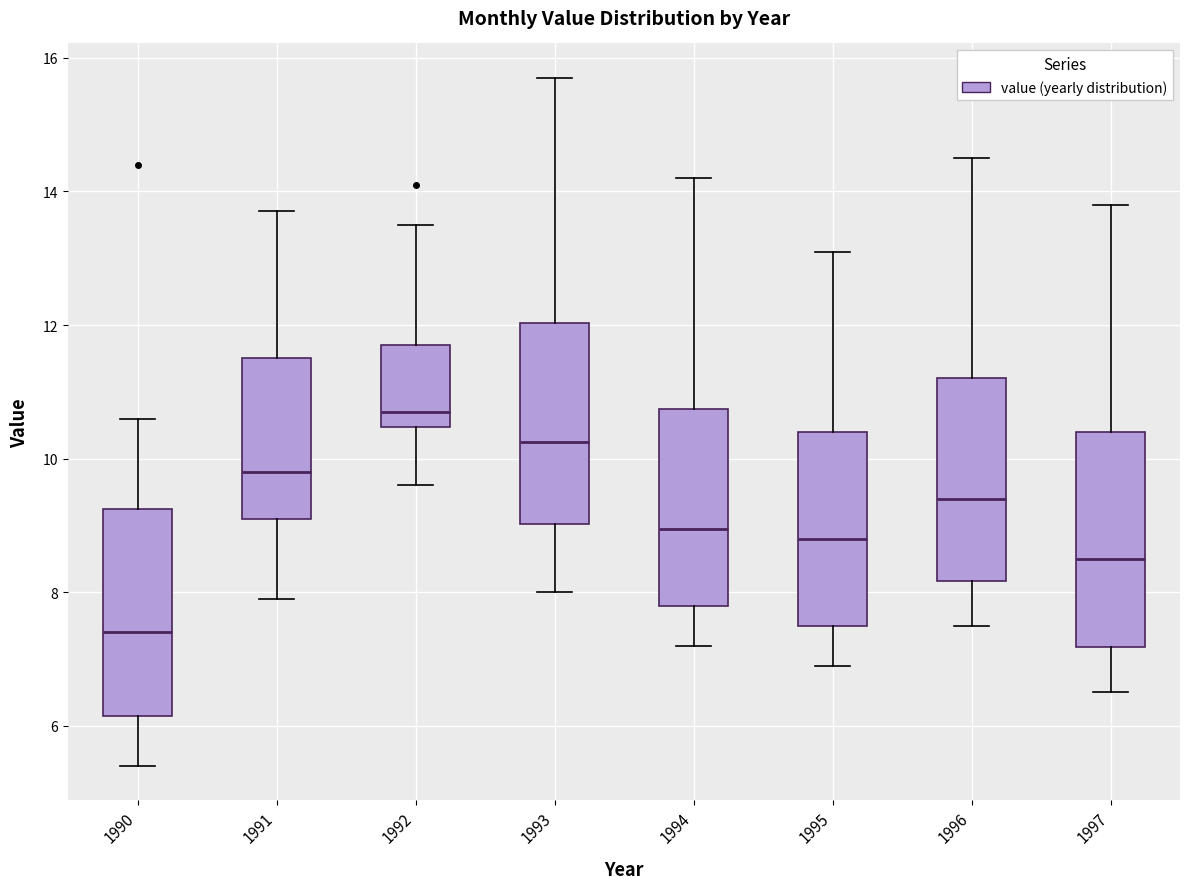

Where does the upper whisker of the box at x = 1991 end on the y-axis? The values are not printed on the chart, so give them approximately, as read against the axis.

13.8